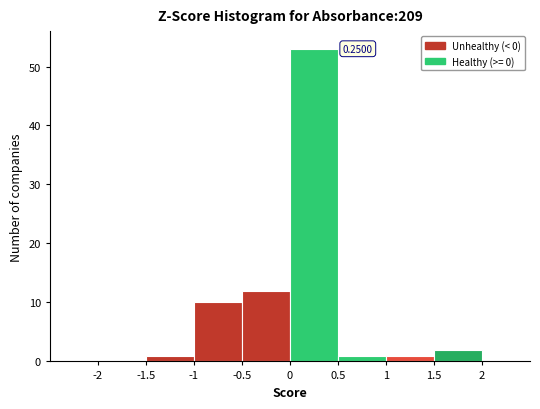

Over which range of the x-axis is the bar tallest?

0 to 0.5